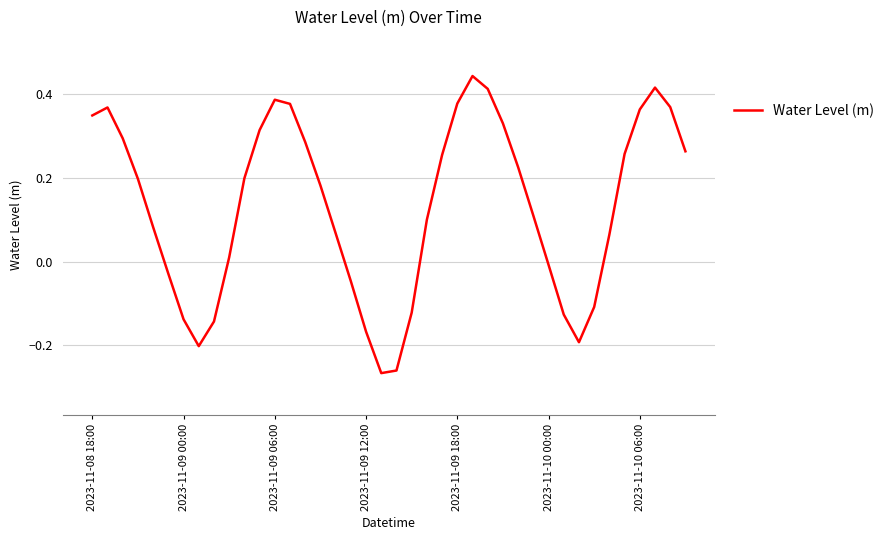

What is the difference between the maximum and minimum values?

0.7